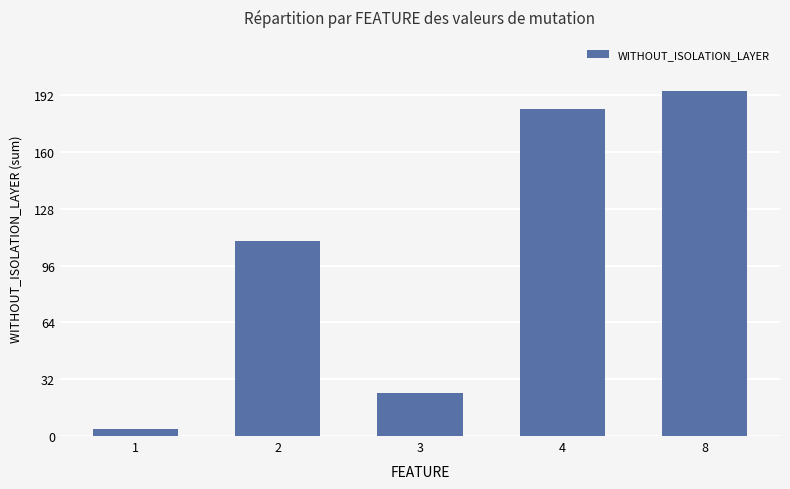

What is the value of the 5th bar from the left?

194